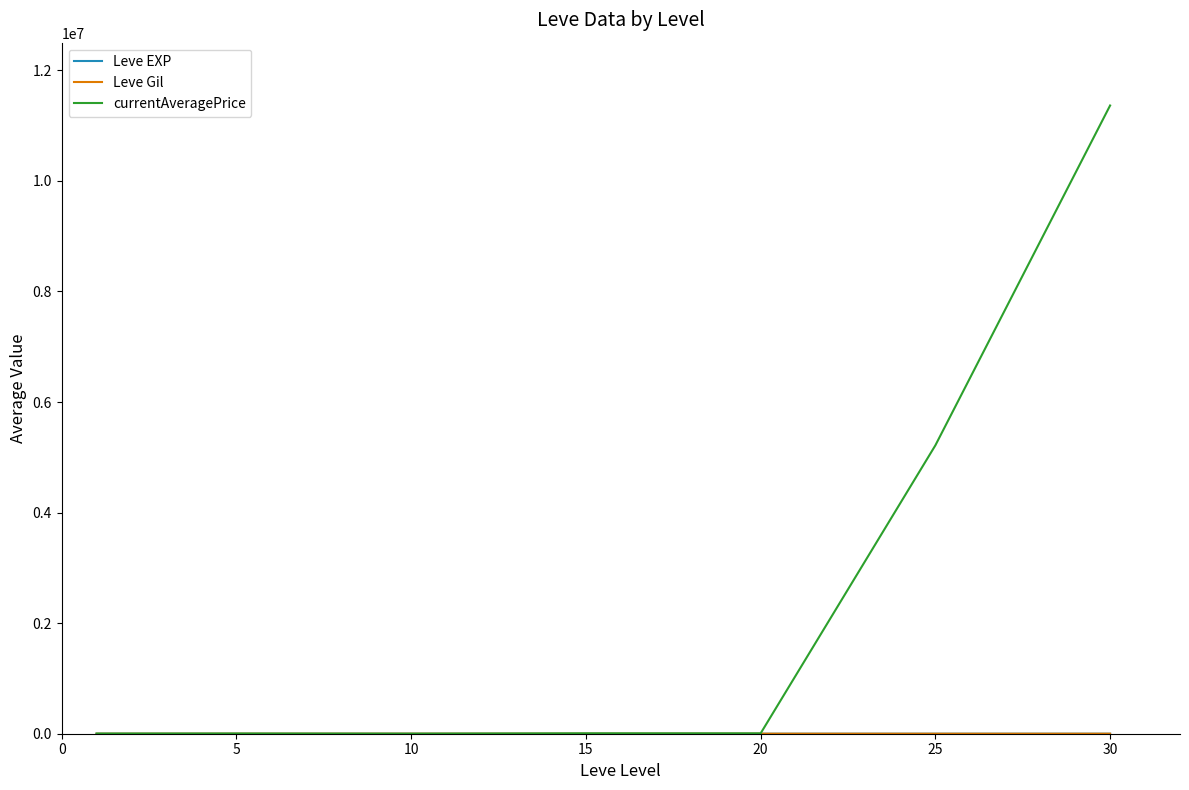

Which series has the largest total across all categories?

currentAveragePrice